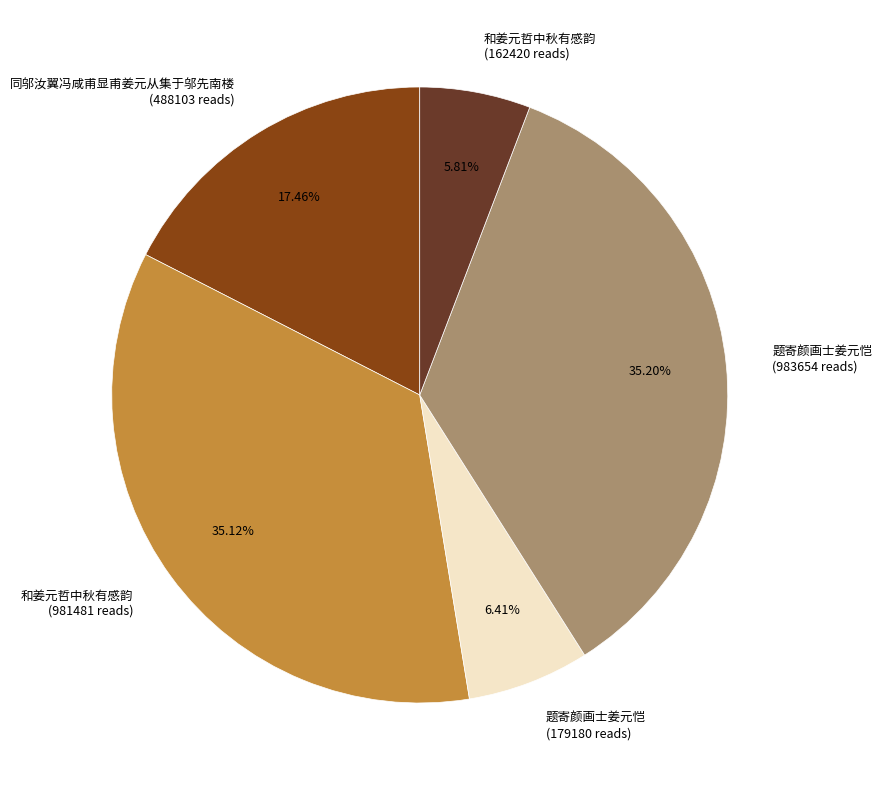

How many slices are in this pie chart?

5